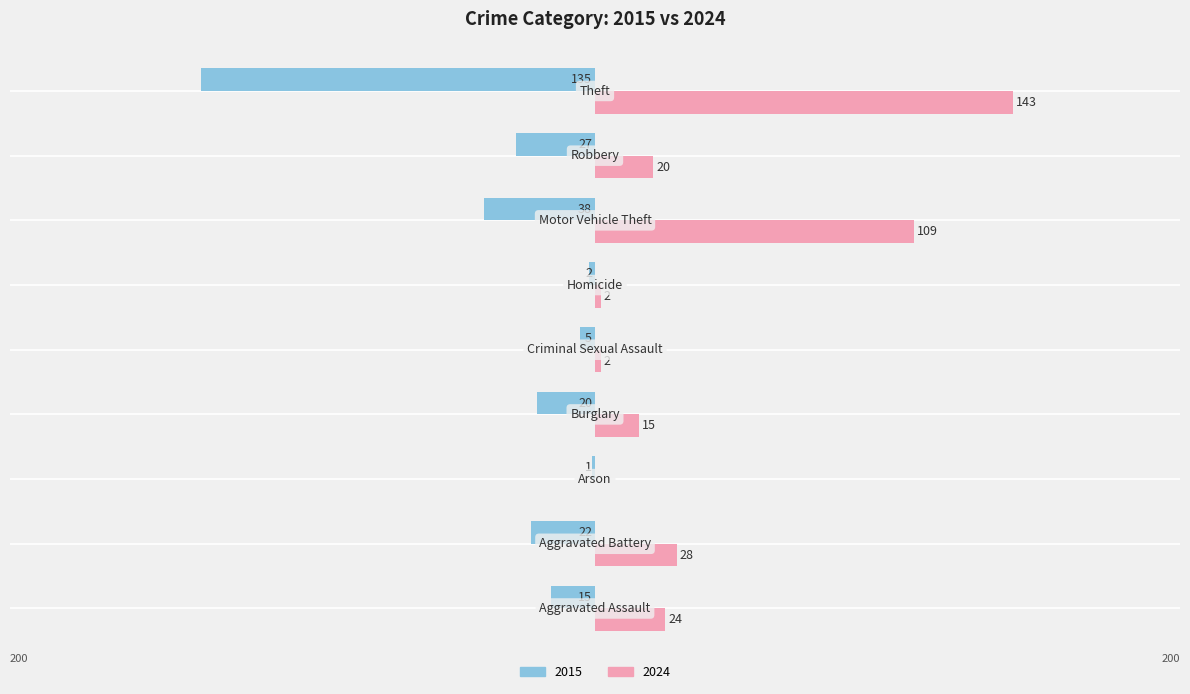

What is the maximum value shown in the chart?

143